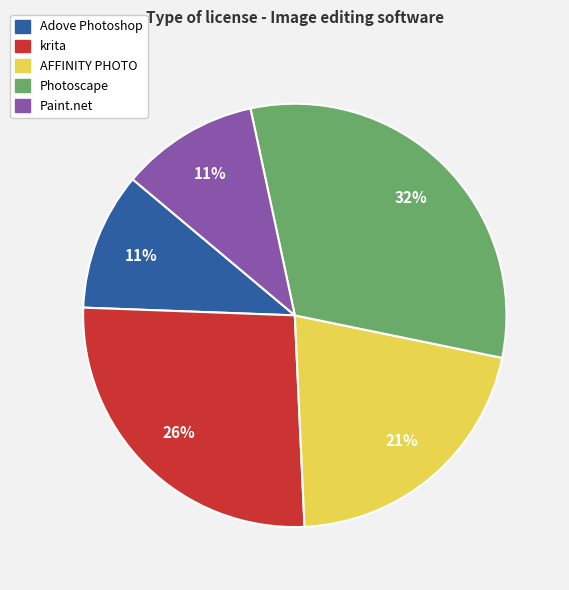

To the nearest percent, what is the average slice percentage?

20%